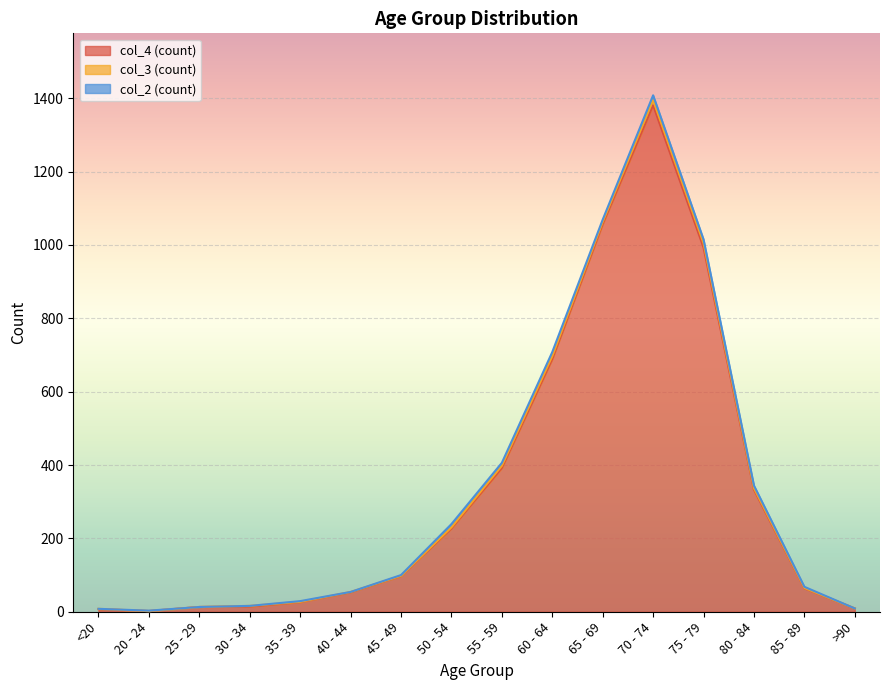

Between which two adjacent categories do col_2 and col_3 first intersect?

<20 and 20 - 24